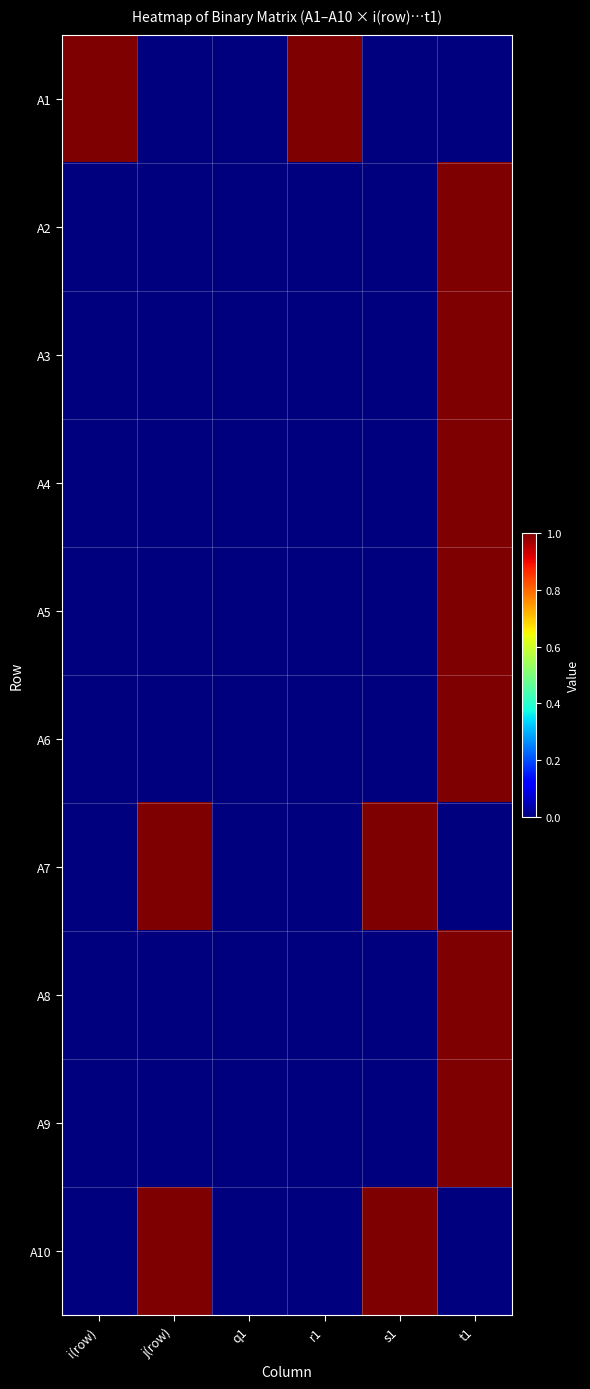

List the series in order of their peak value, lowest first.

A1, A2, A3, A4, A5, A6, A7, A8, A9, A10